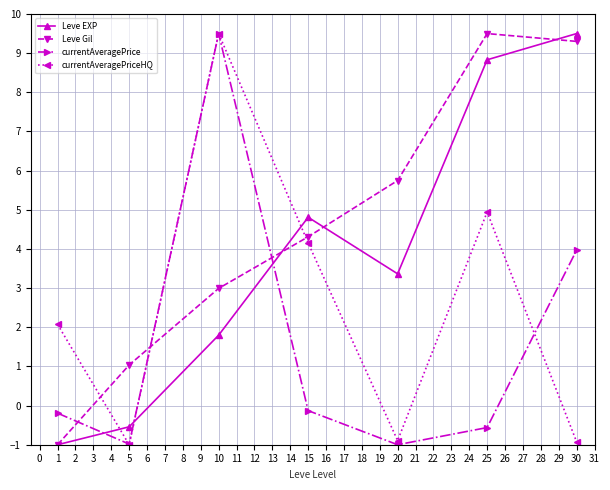

Between which two adjacent categories do currentAveragePriceHQ and Leve Gil first intersect?

1 and 5